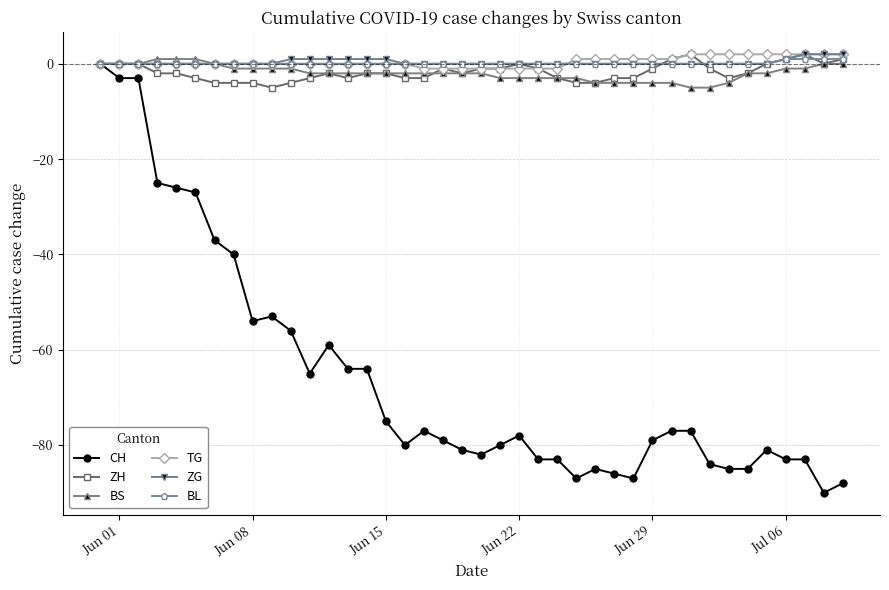

Which series has the largest range (max minus min)?

CH